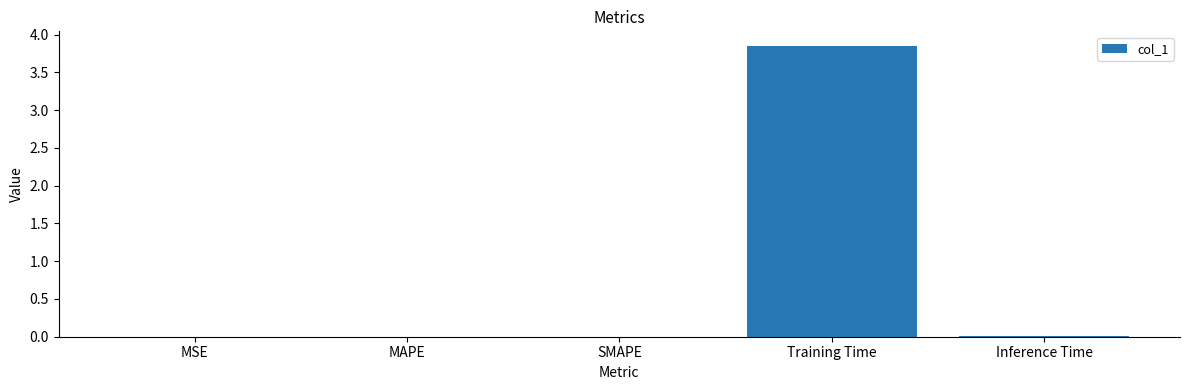

Is it true that the value at MAPE is 0.0?

True